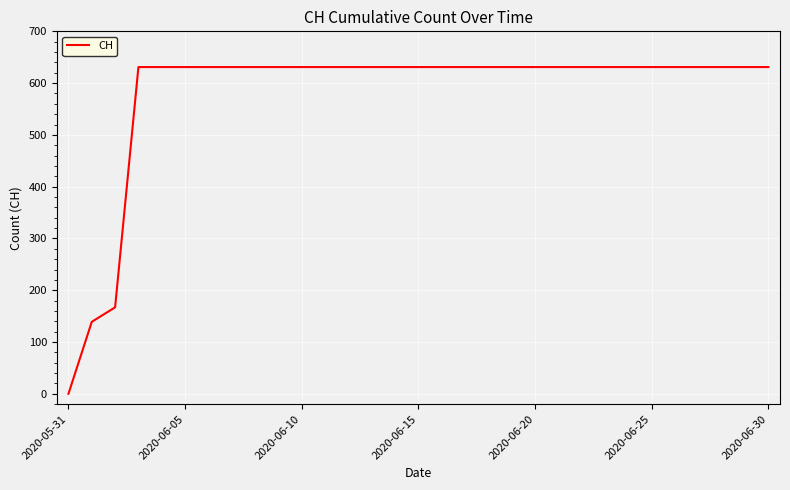

What is the greatest value displayed?

631